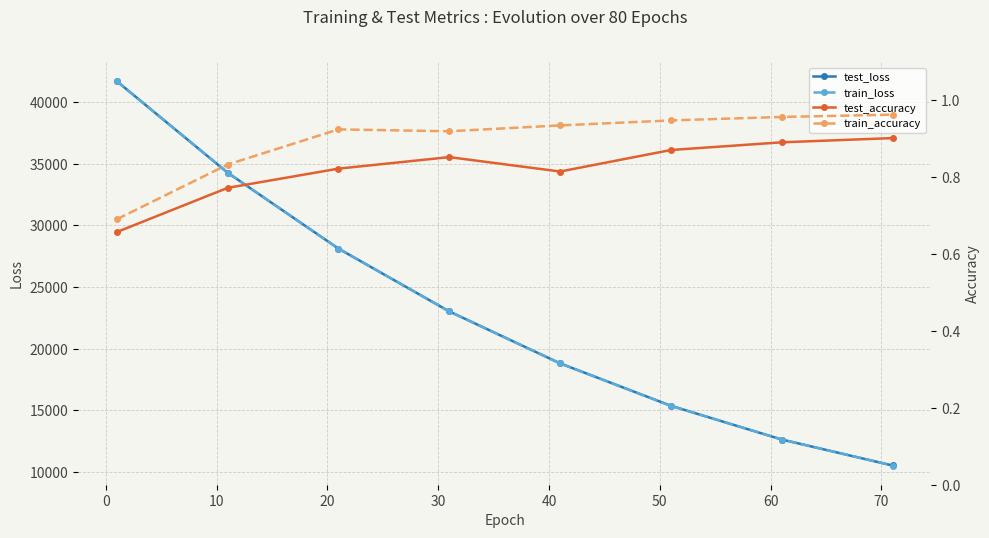

How many lines are shown in the chart?

4